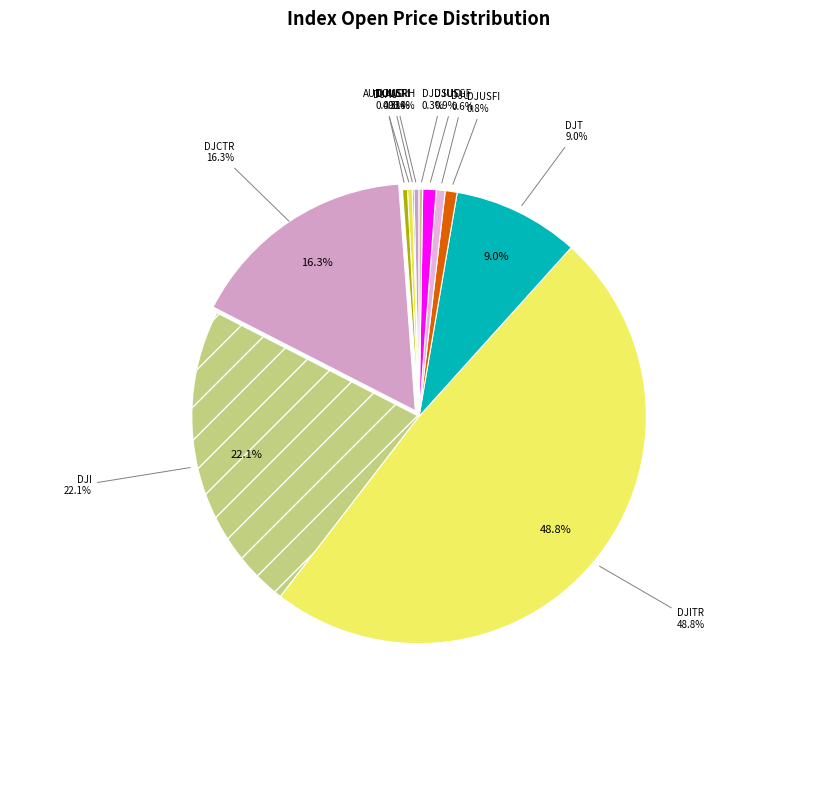

How much of the chart is everything except DJI@DJAU?

99.6%